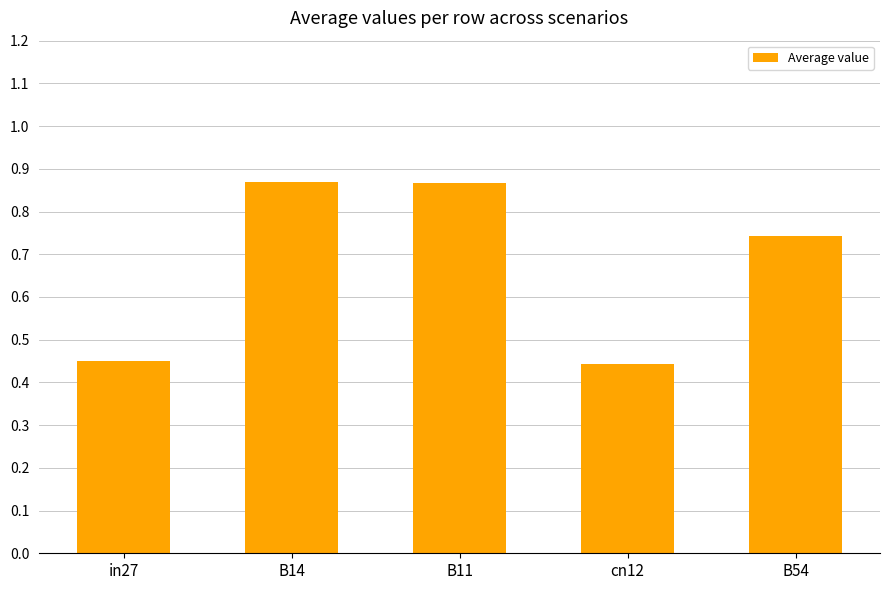

What is the sum of the values at B14 and in27?

1.3